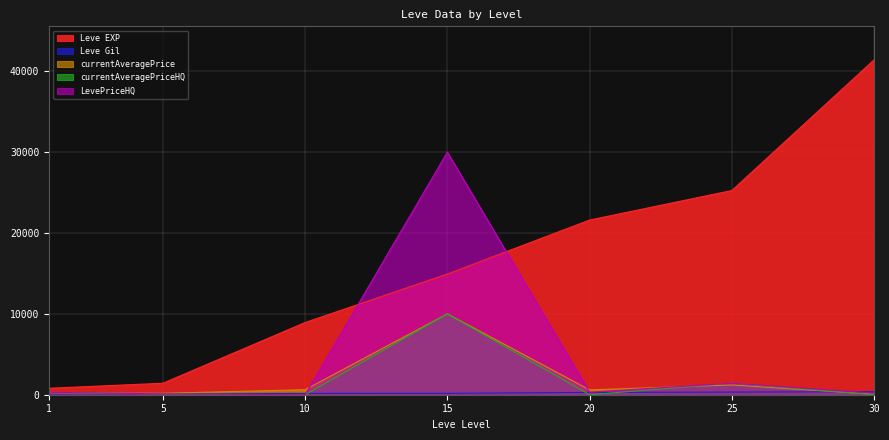

Which series has the largest total across all categories?

Leve EXP